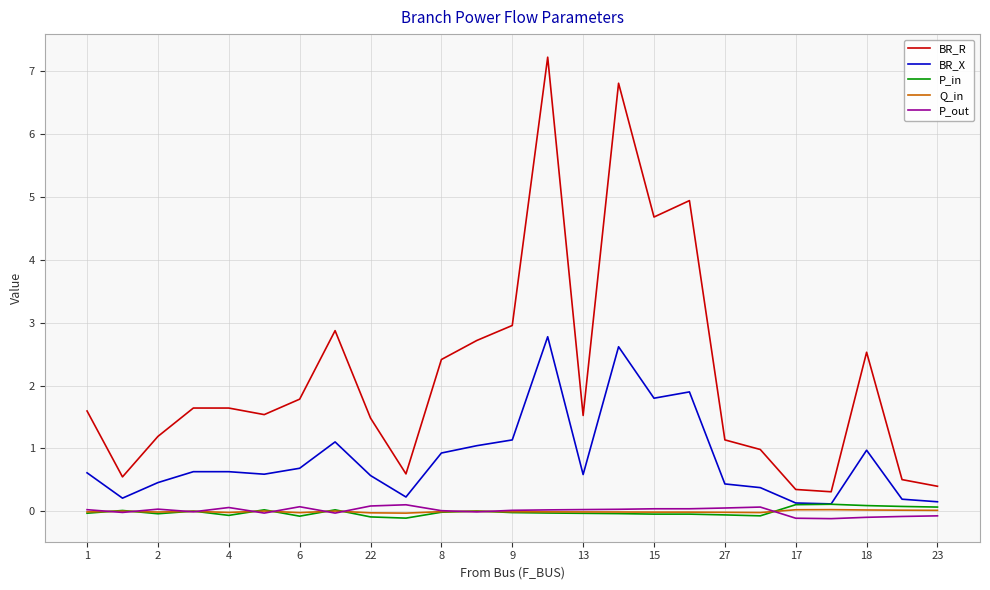

What are all the series names shown in the legend?

BR_R, BR_X, P_in, Q_in, P_out